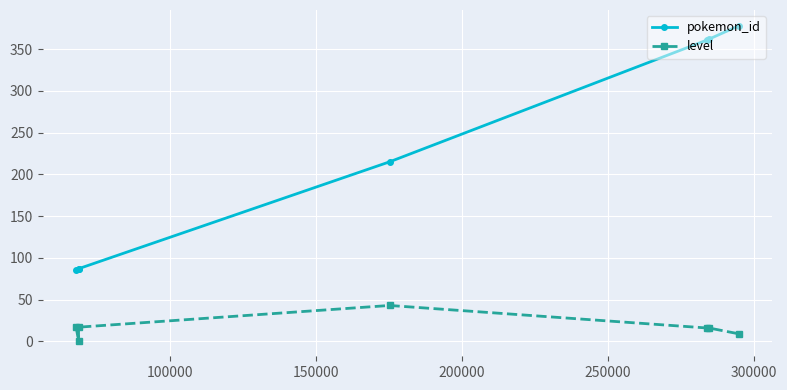

Rank the series by their average value, from highest to lowest.

pokemon_id, level